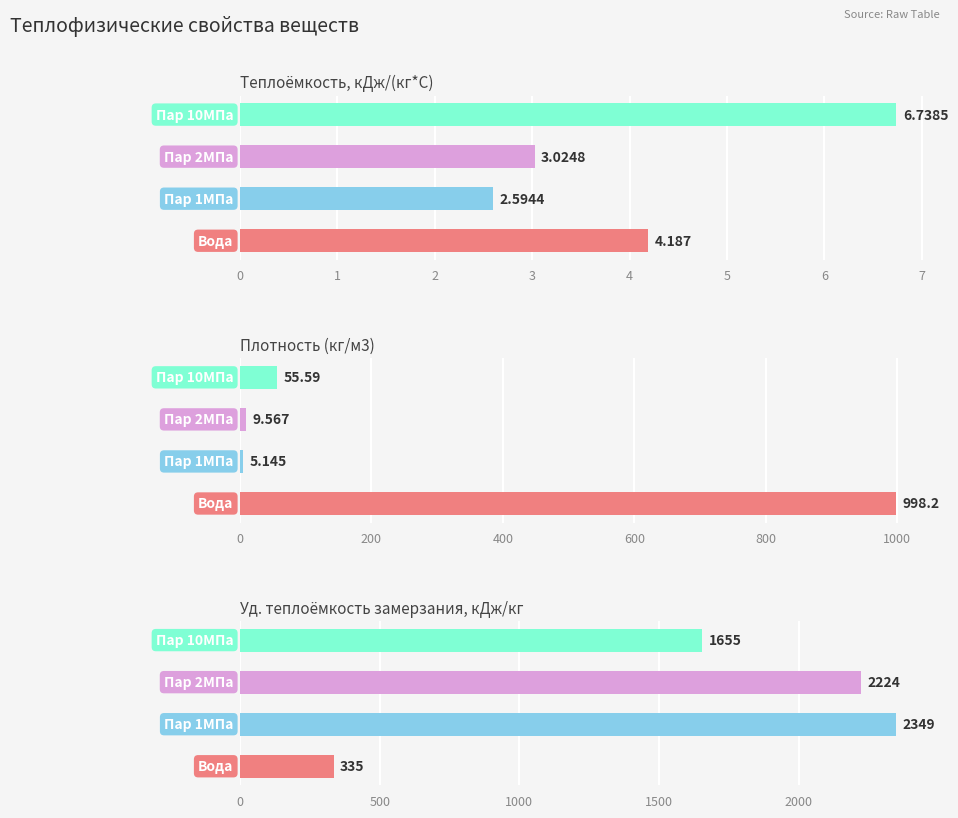

What is the highest value of the Уд. теплоёмкость замерзания, кДж/кг series?

2349.0